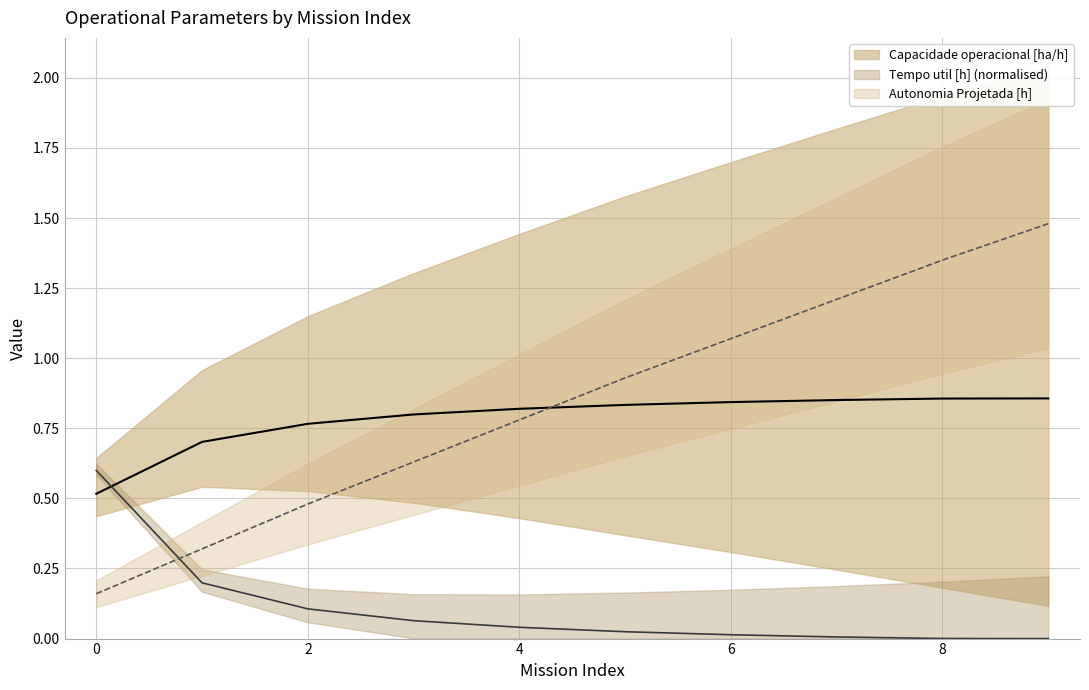

What is the value of the Capacidade operacional [ha/h] point at the 2nd from the left?

0.7